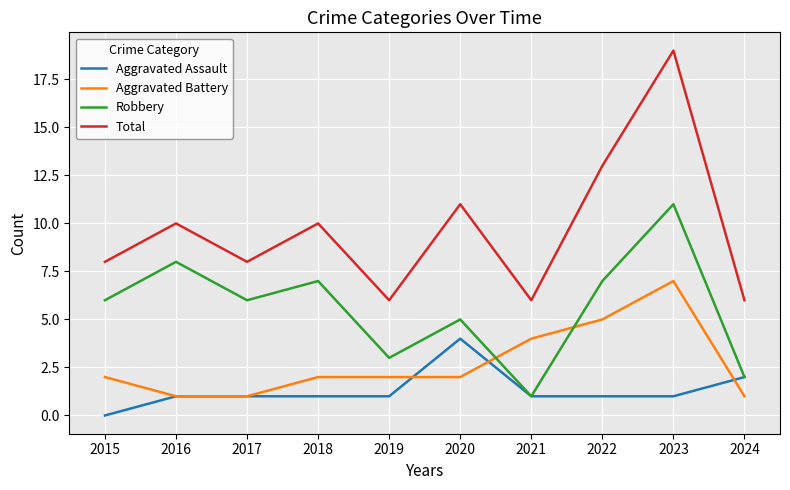

Which series has the largest range (max minus min)?

Total